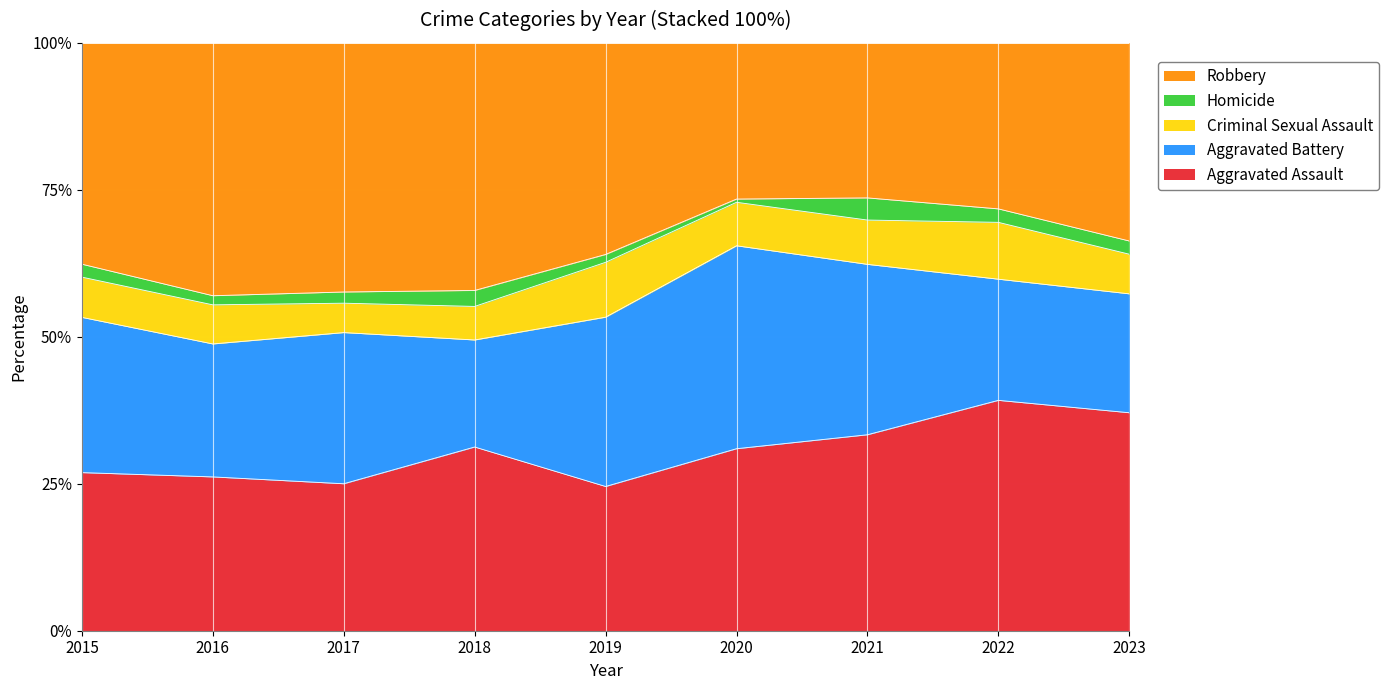

List the series in order of their peak value, lowest first.

Homicide, Criminal Sexual Assault, Aggravated Battery, Aggravated Assault, Robbery